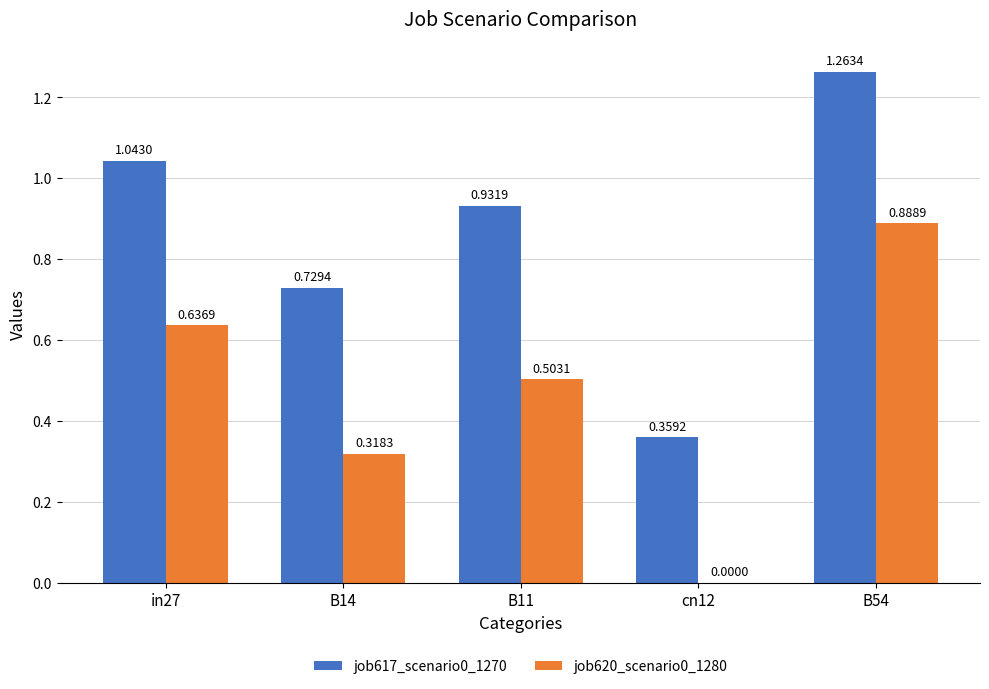

At which category is the sum across all series the highest?

B54